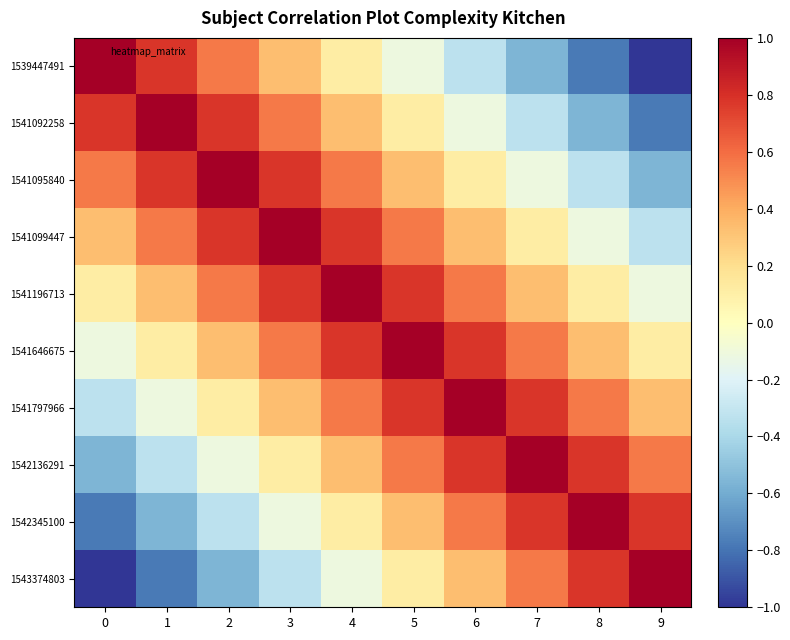

What is the spread (max minus min) of values at 1?

1.8